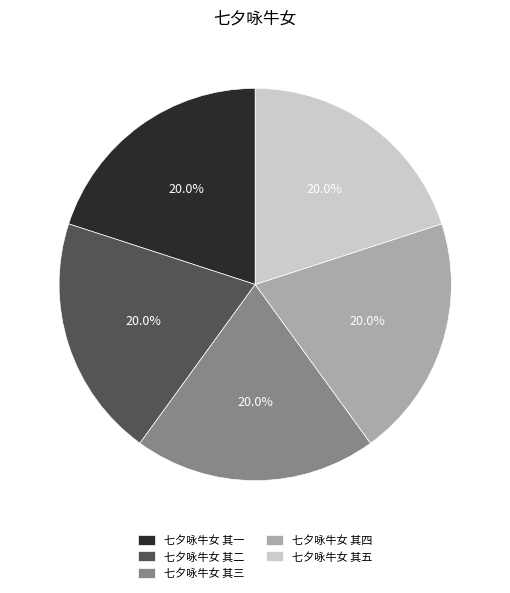

Is the sum of 七夕咏牛女 其五 and 七夕咏牛女 其三 greater than half?

No